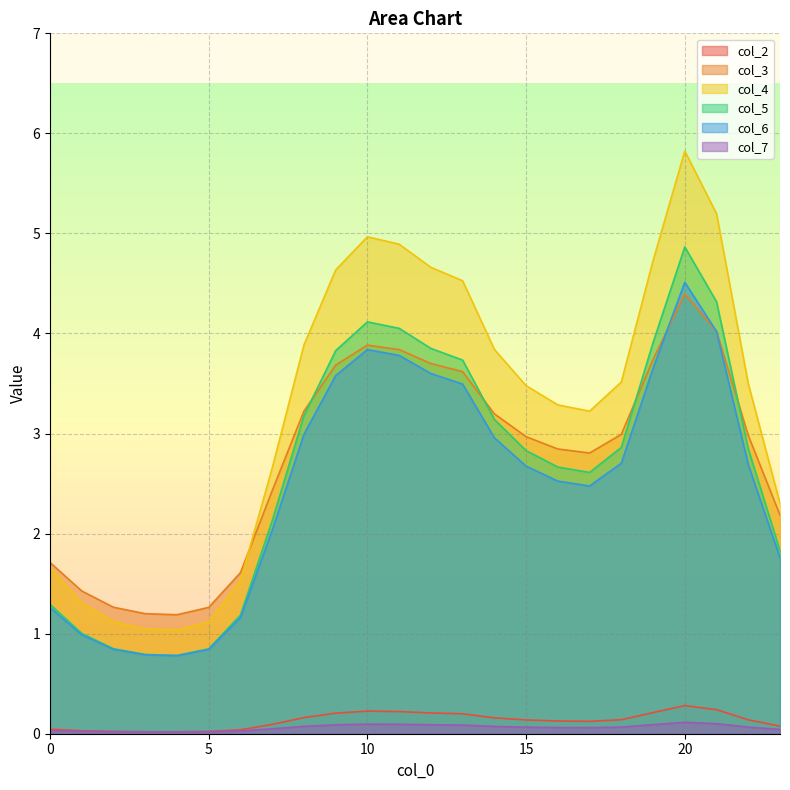

Is the value of col_6 at 15 greater than the value of col_4 at 18?

No